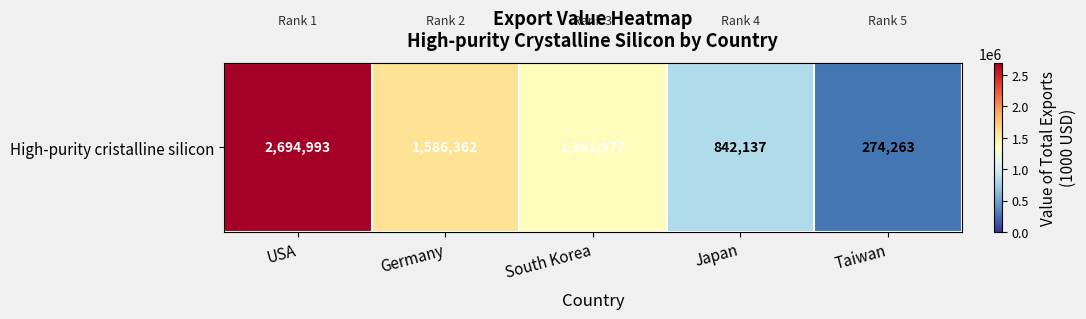

True or false: the data shows 1308226.1 at Japan.

False